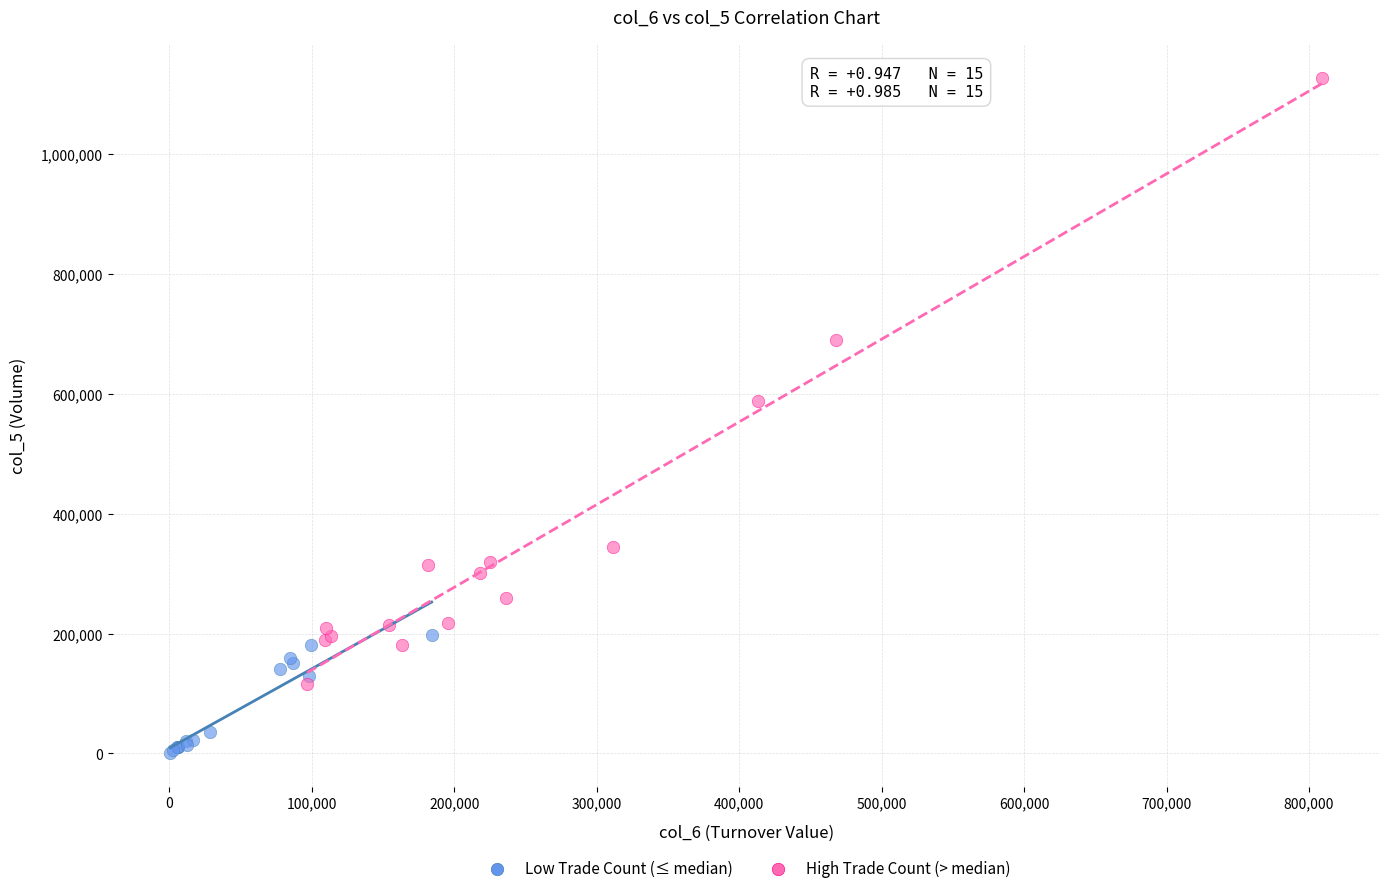

Which series reaches the maximum Y coordinate?

High Trade Count (> median)